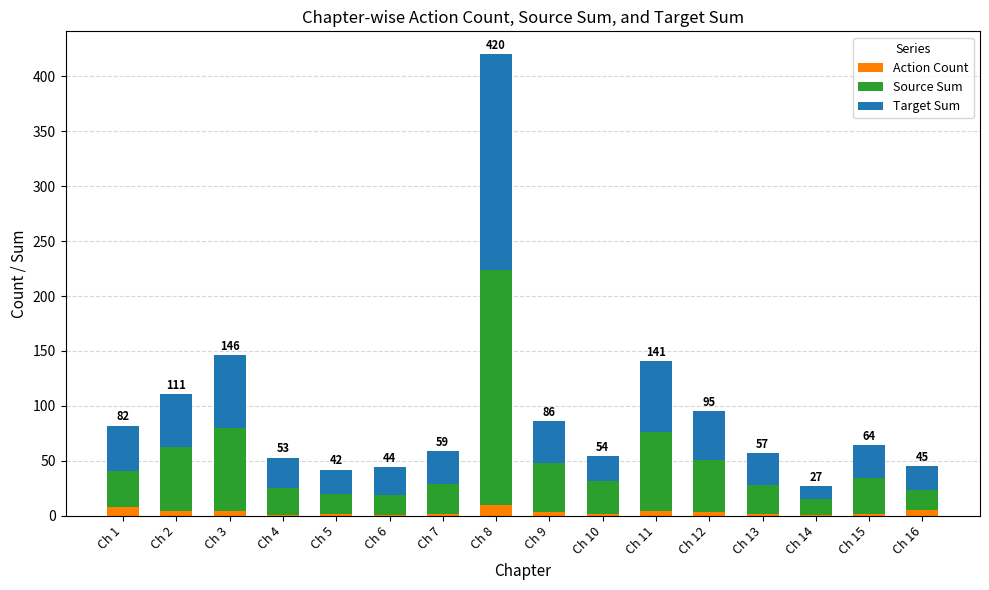

At how many categories does at least one series exceed 130?

1